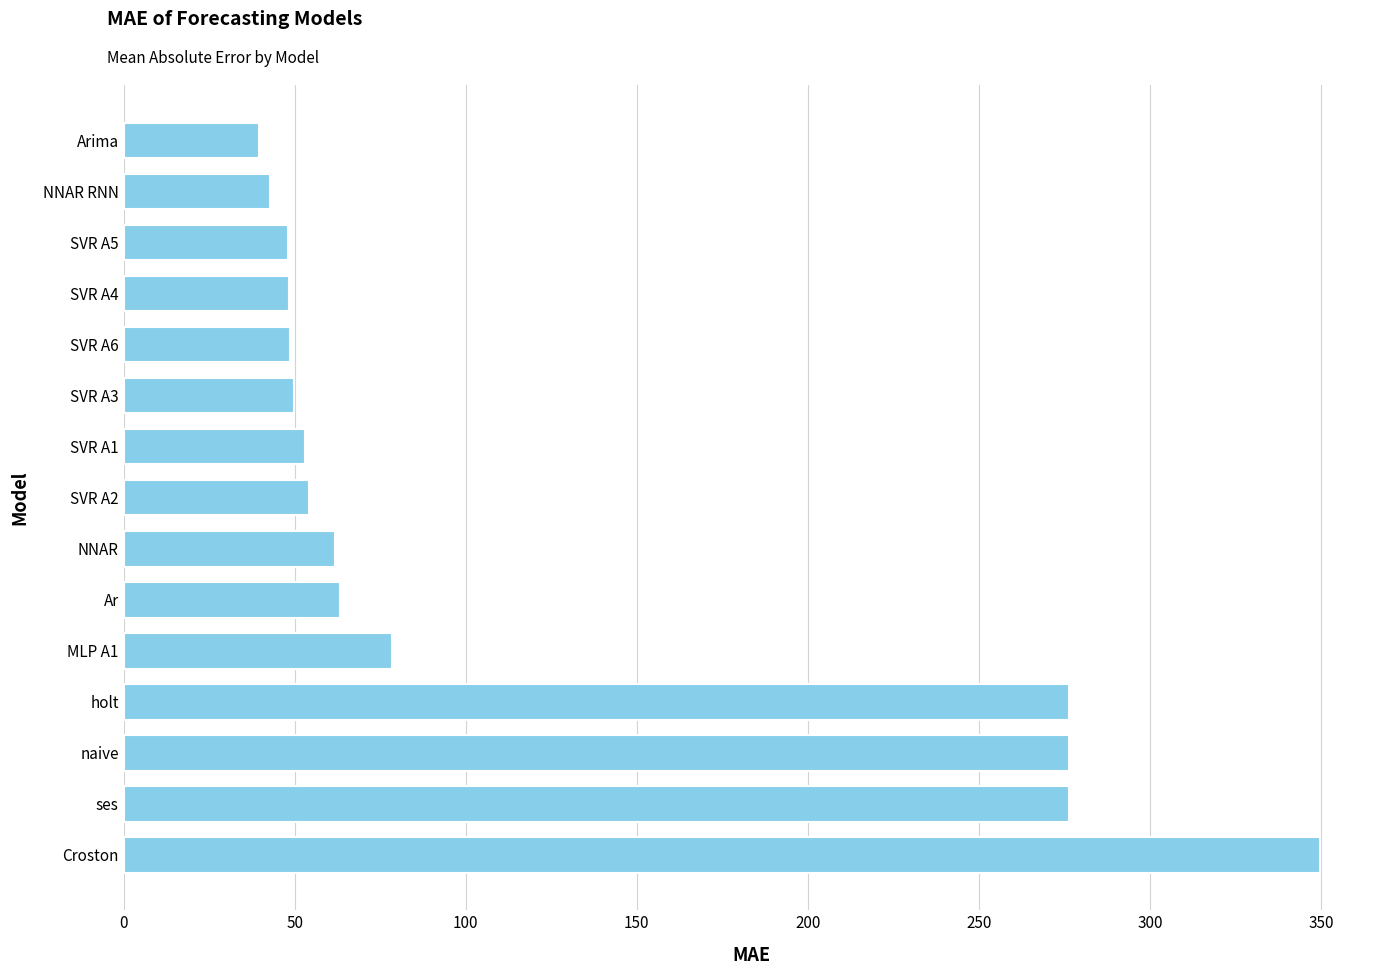

What is the ratio of the value at SVR A4 to the value at Arima?

1.2